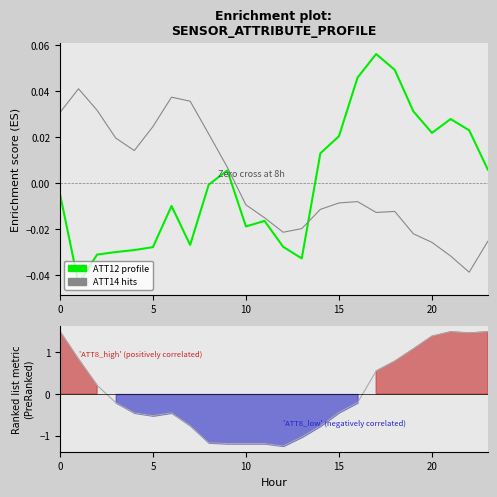

Rank the series by their maximum value, from highest to lowest.

Ranking metric scores, ATT12 (enrichment profile), ATT14 (hits)